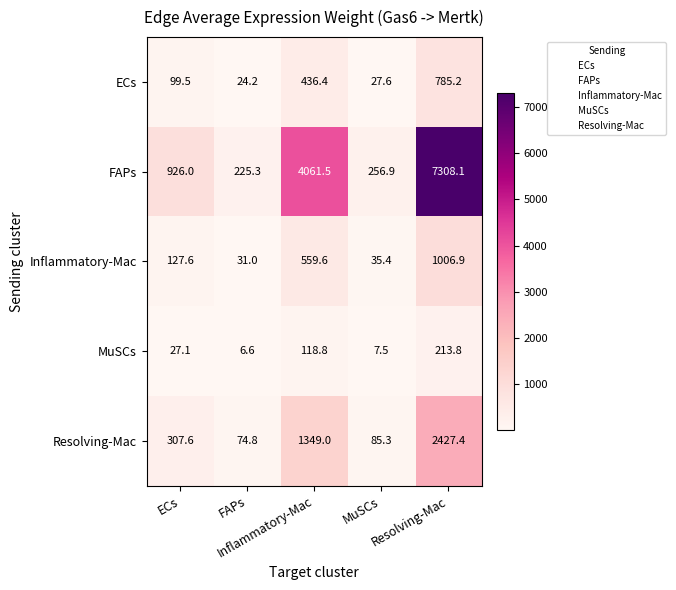

At which category does the chart reach its peak across all series?

Resolving-Mac